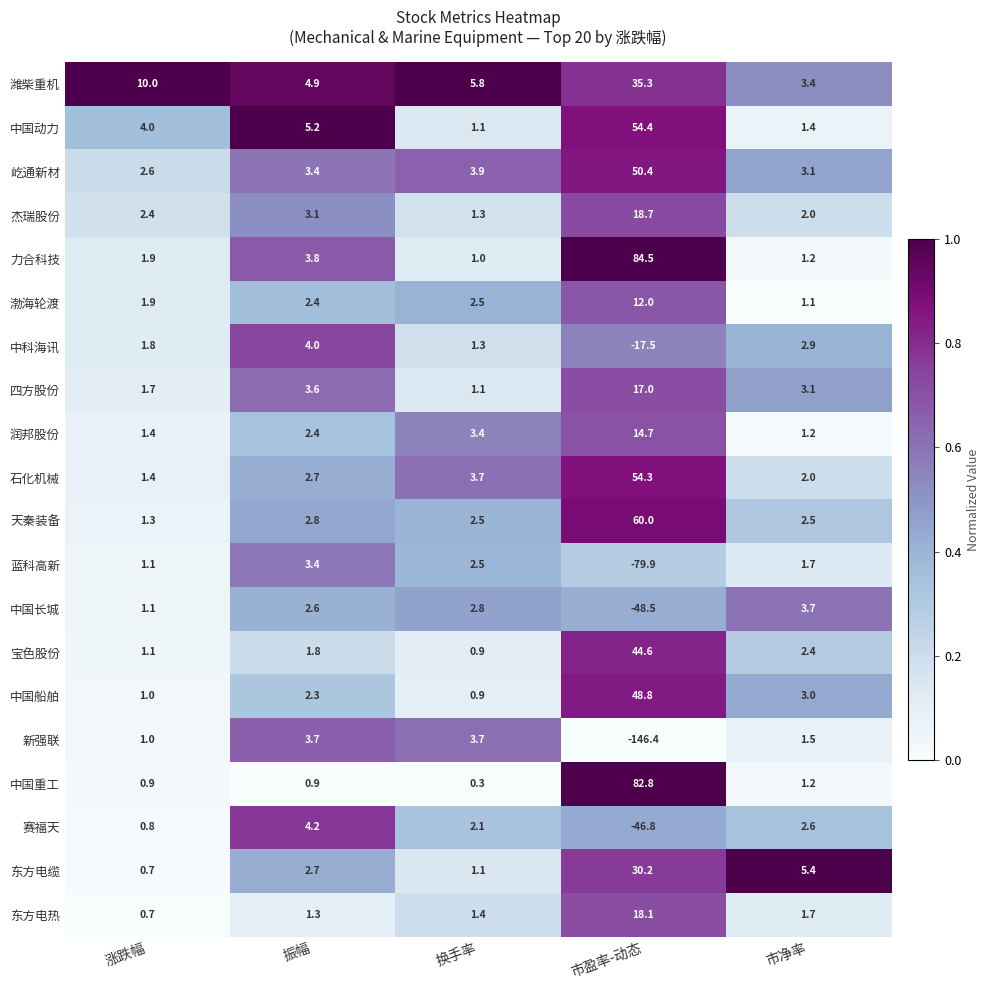

What is the sum of all 宝色股份 values?

50.8